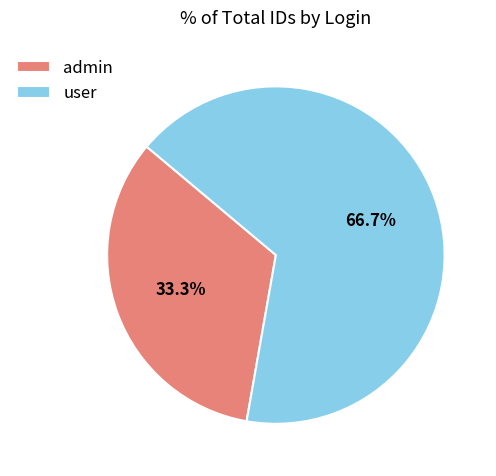

Approximately how many times larger is the value at user compared to admin?

2.0